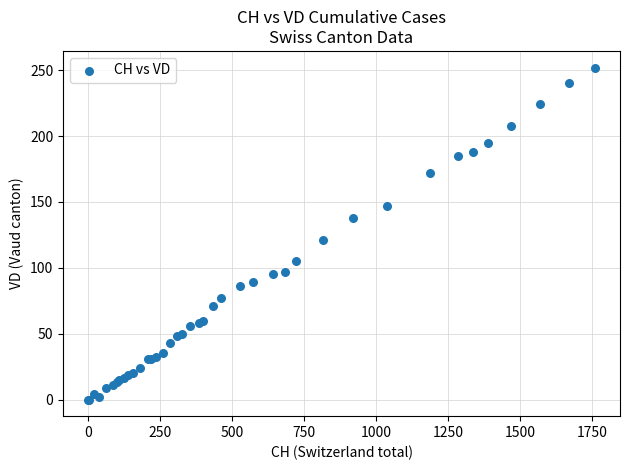

What Y value in the scatter plot is closest to 126?

121